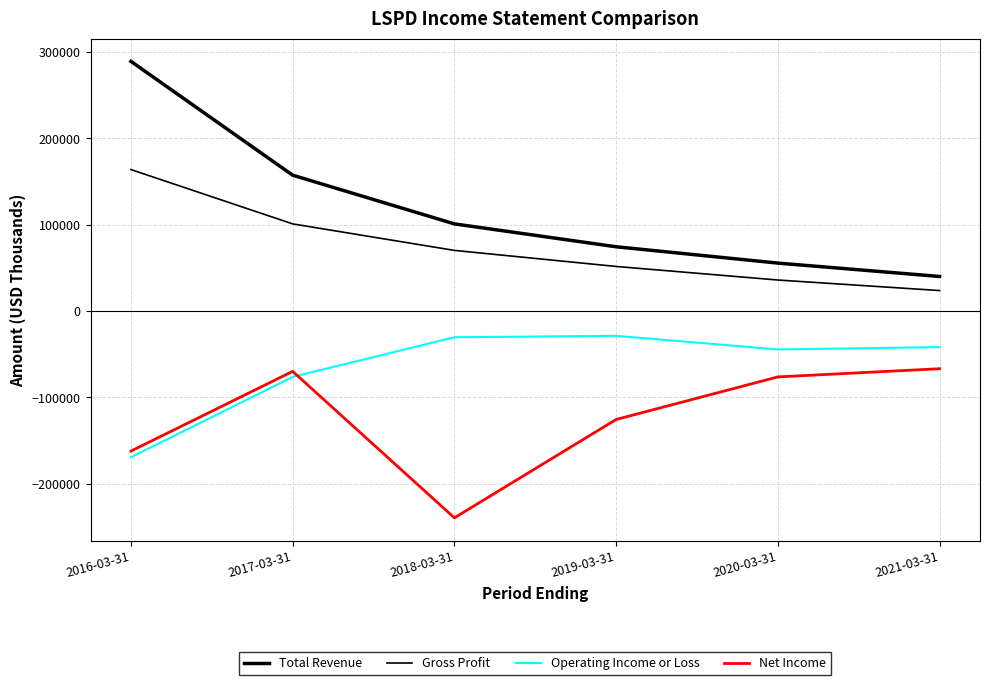

Is this an area chart (filled region under the line)?

No